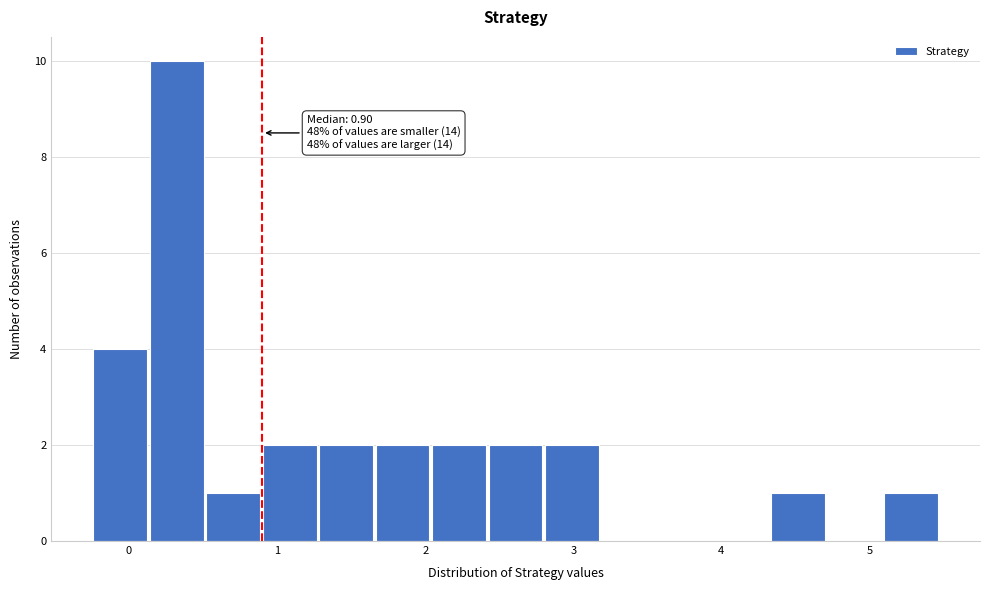

Read against the x-axis, roughly where is the centre of the tallest bar?

0.3